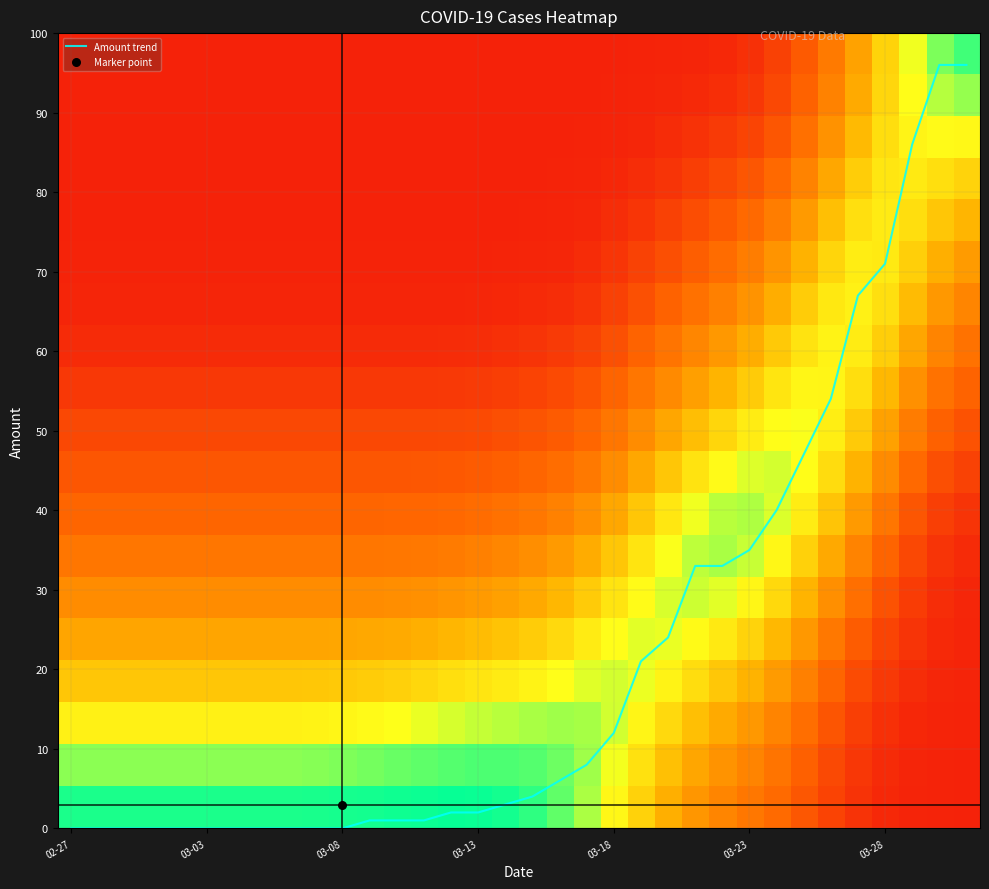

What is the maximum value for Amount trend?

96